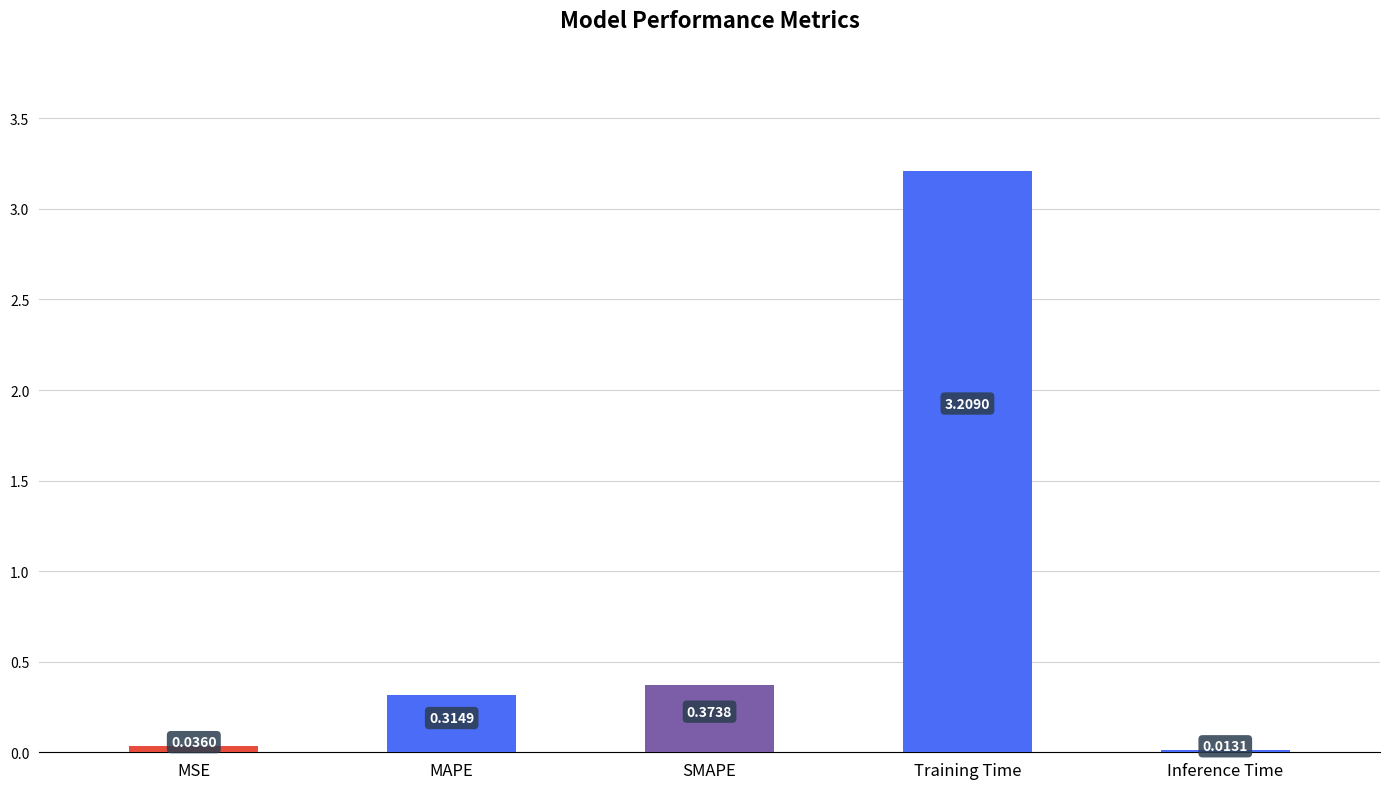

Between MSE and Training Time, which is larger?

Training Time